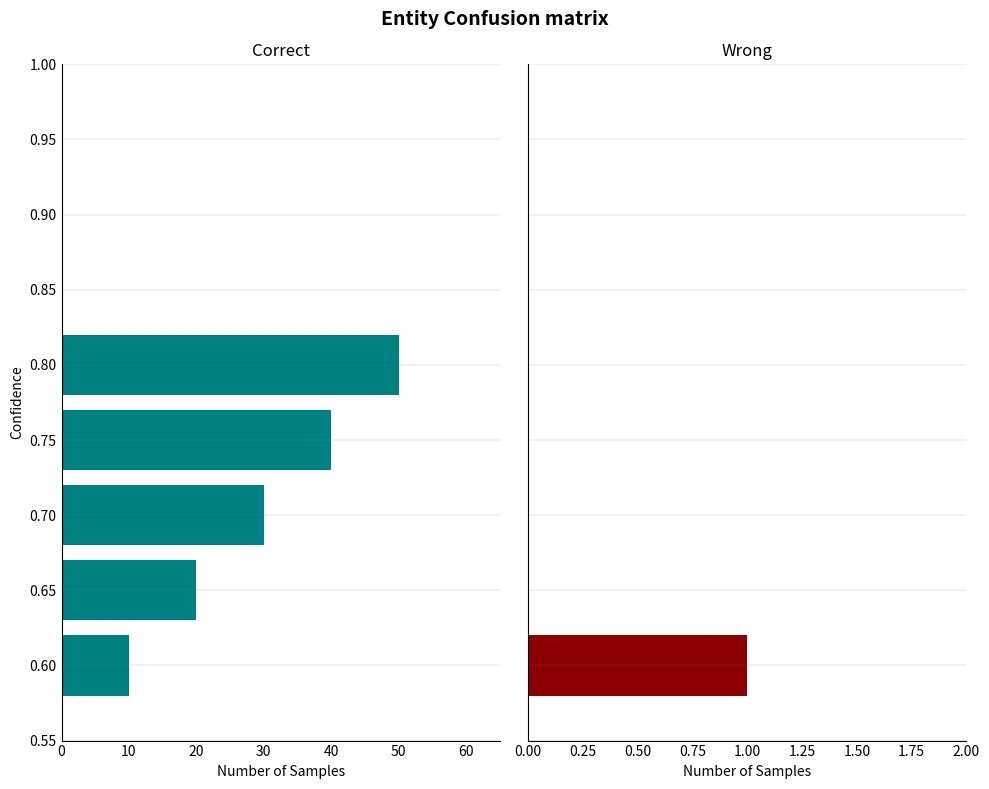

At 0.70, list the series in order from largest to smallest.

Wrong, Correct